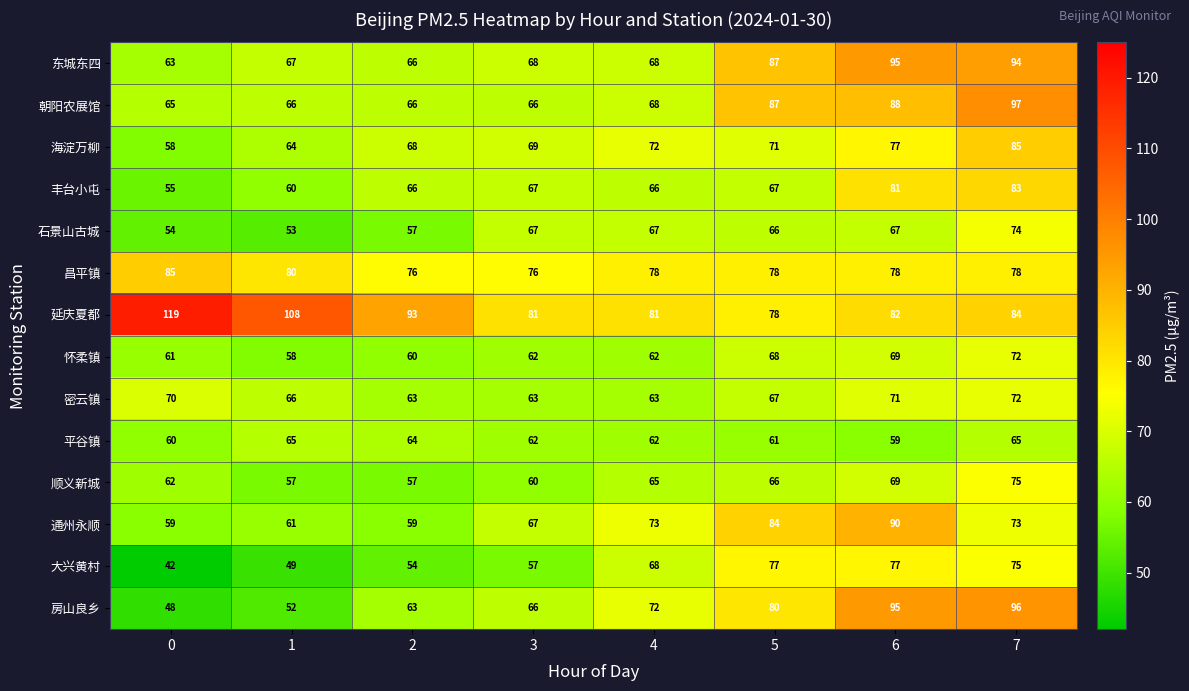

The 东城东四 series shows 25 at 5. True or false?

False